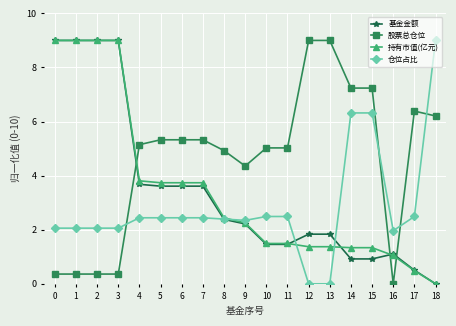

The value of 持有市值(亿元) at 14 is 0.7. True or false?

False